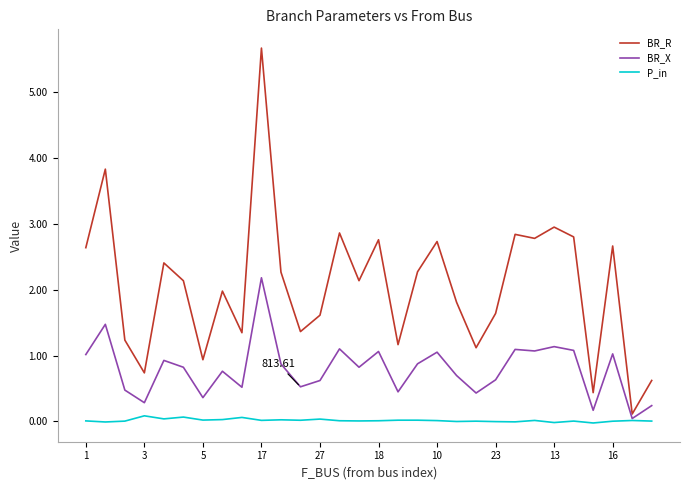

True or false: P_in and BR_R cross at least once.

False